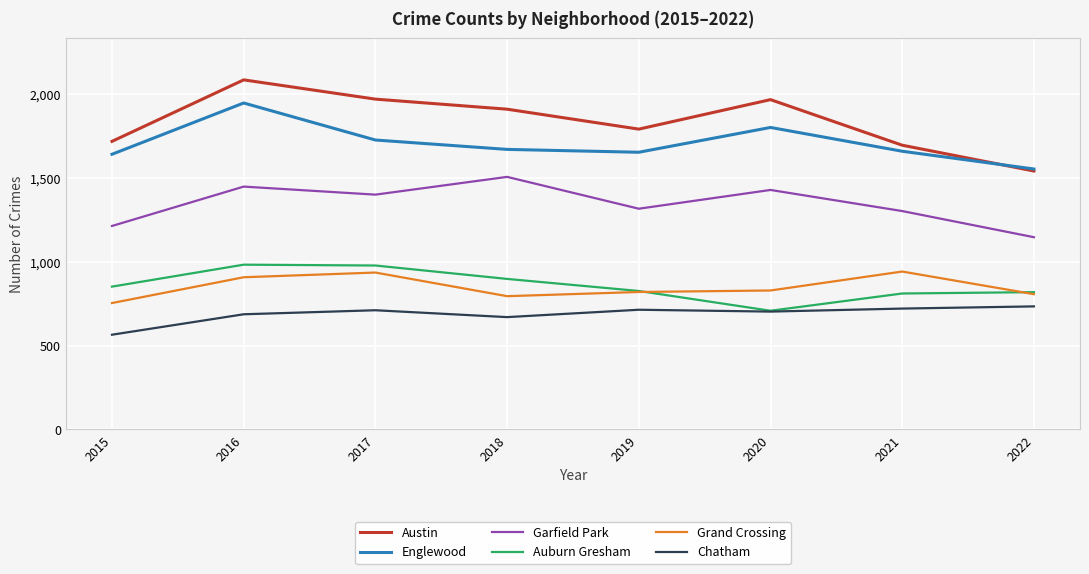

What is the maximum value shown in the chart?

2086